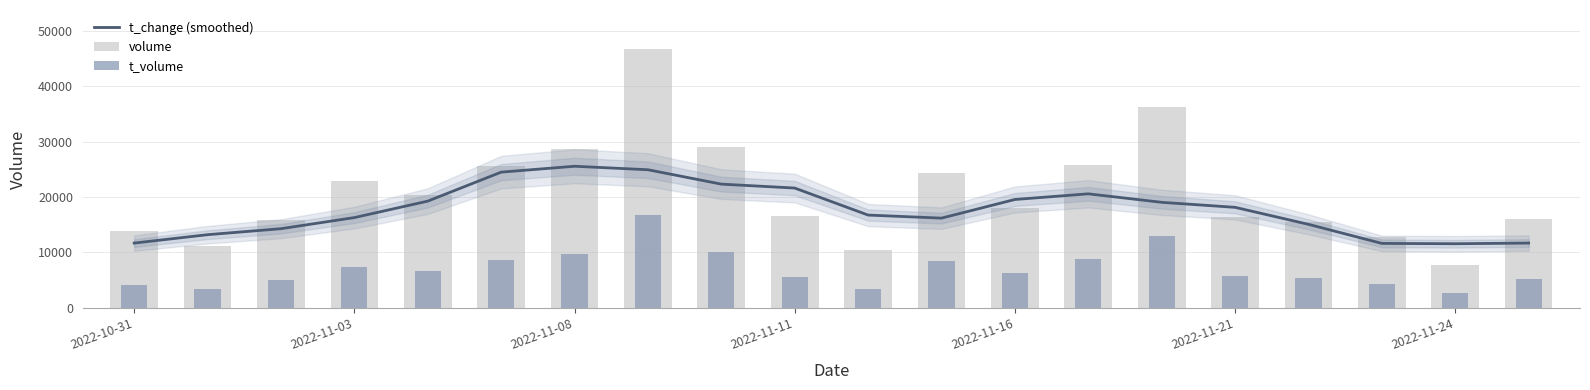

At which category is the sum across all series the highest?

7